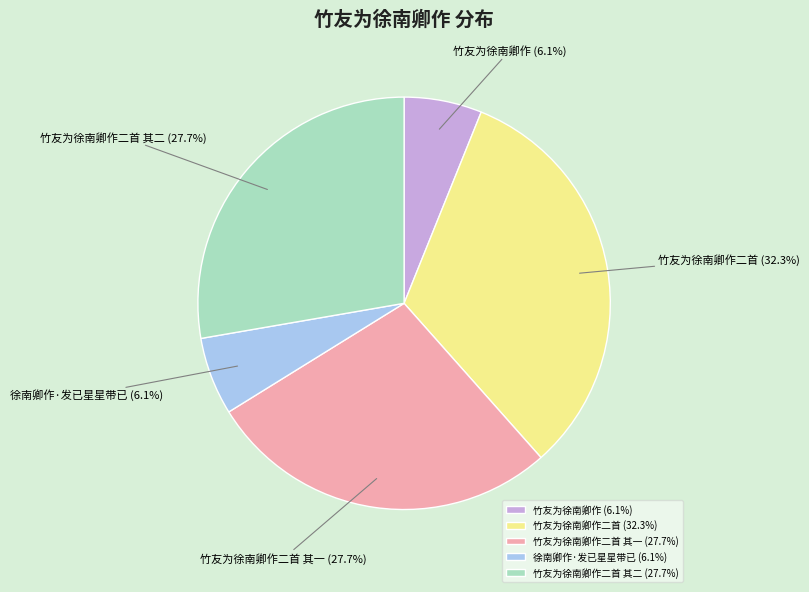

To the nearest percent, what is the difference between the largest and smallest slice percentages?

26%